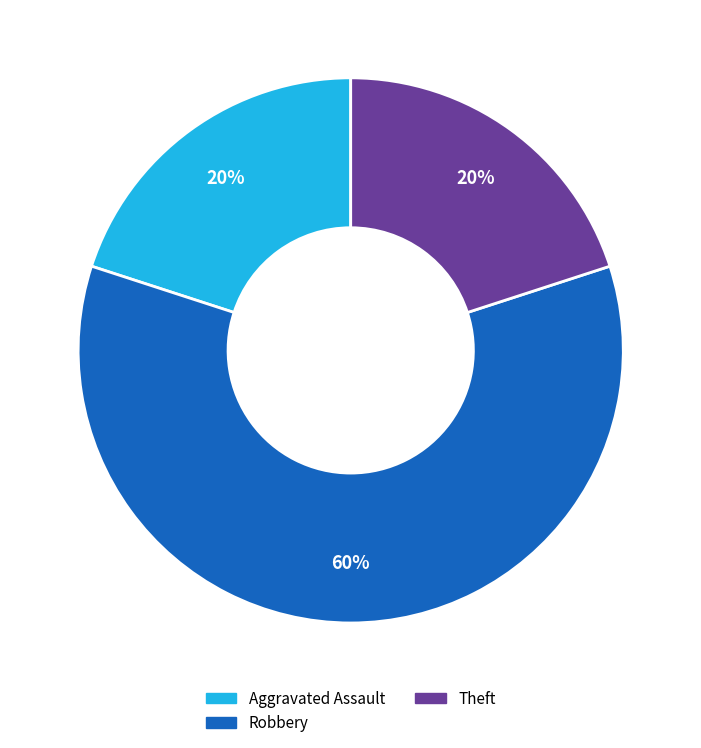

How many slices are in this pie chart?

3